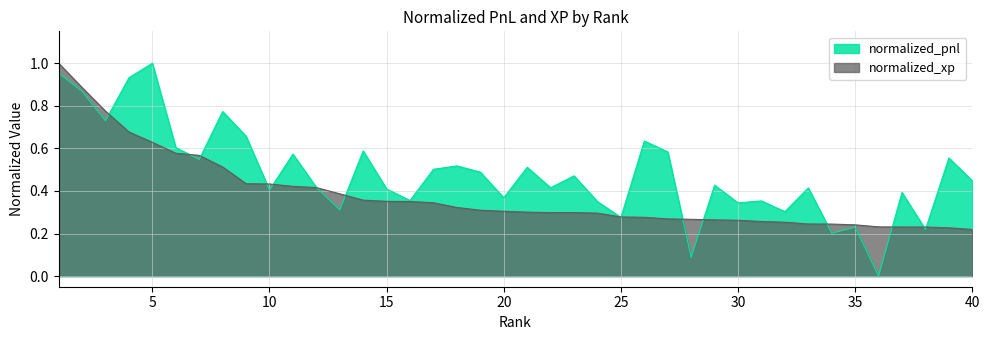

How many lines are shown in the chart?

2